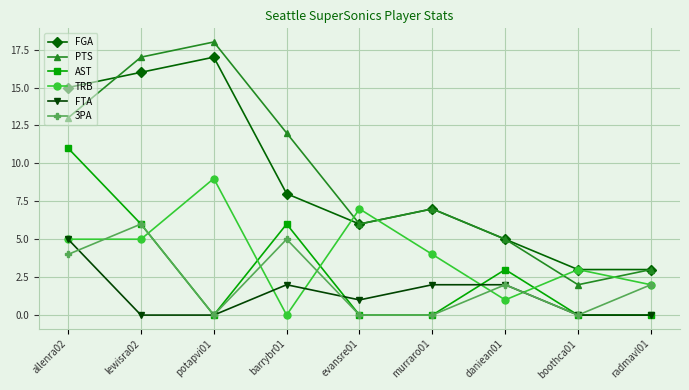

Does the chart have visible grid lines?

Yes